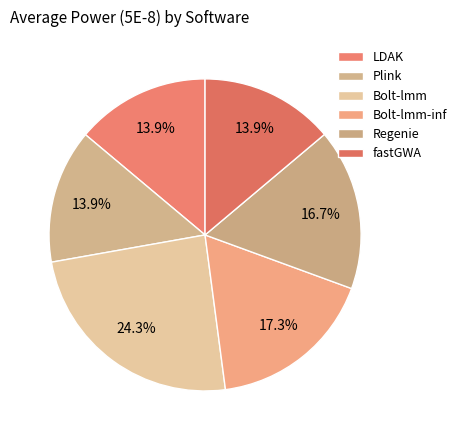

Between Regenie and Plink, which is larger?

Regenie